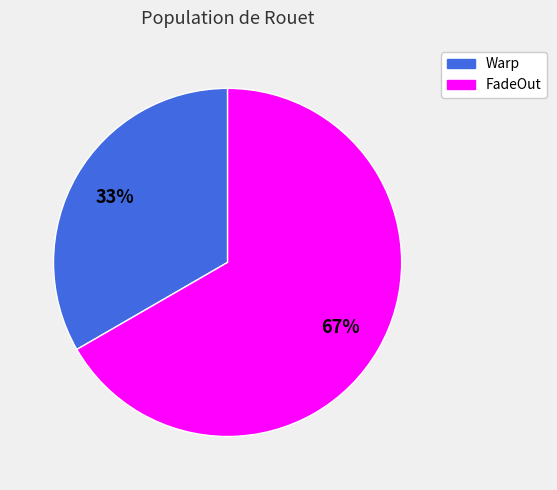

Is there any slice that represents more than half of the pie?

Yes